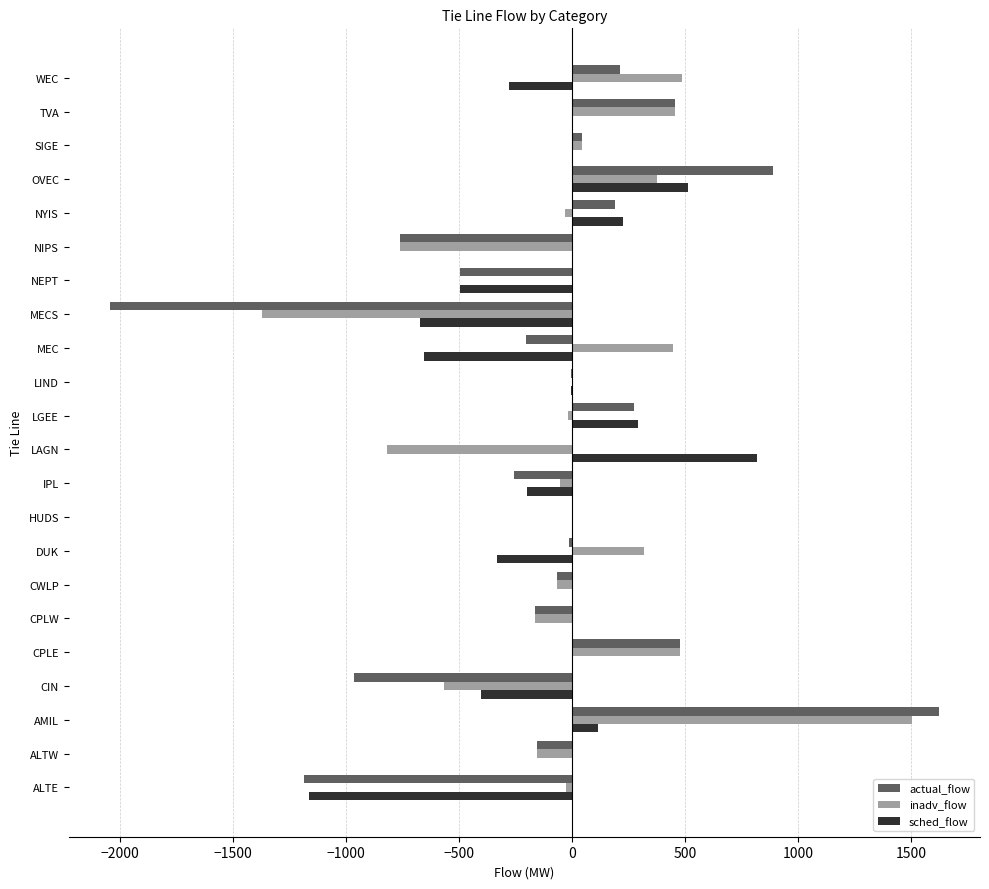

Where is inadv_flow nearest to the value 67?

SIGE